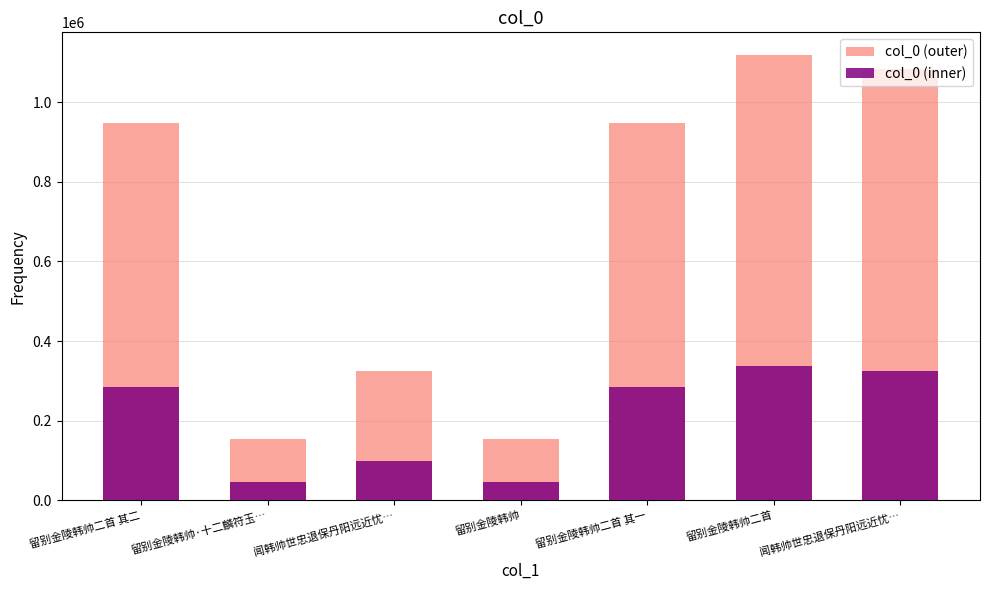

What is the label of the 1st bar from the left?

留别金陵韩帅二首 其二